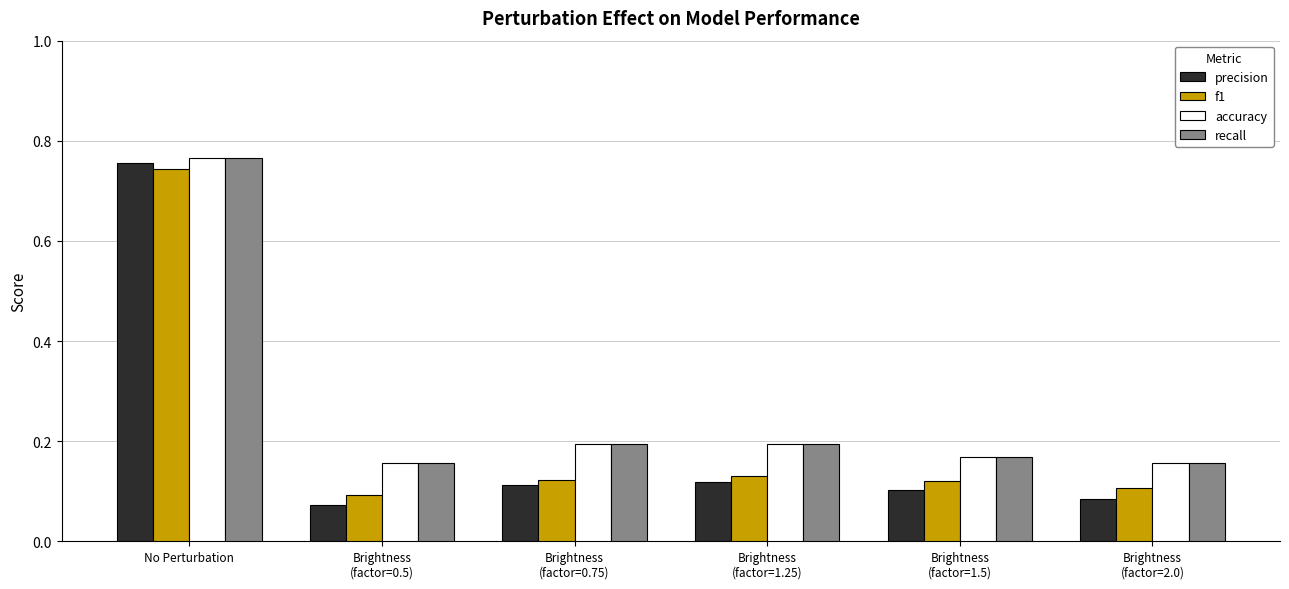

At how many categories does at least one series exceed 0?

6